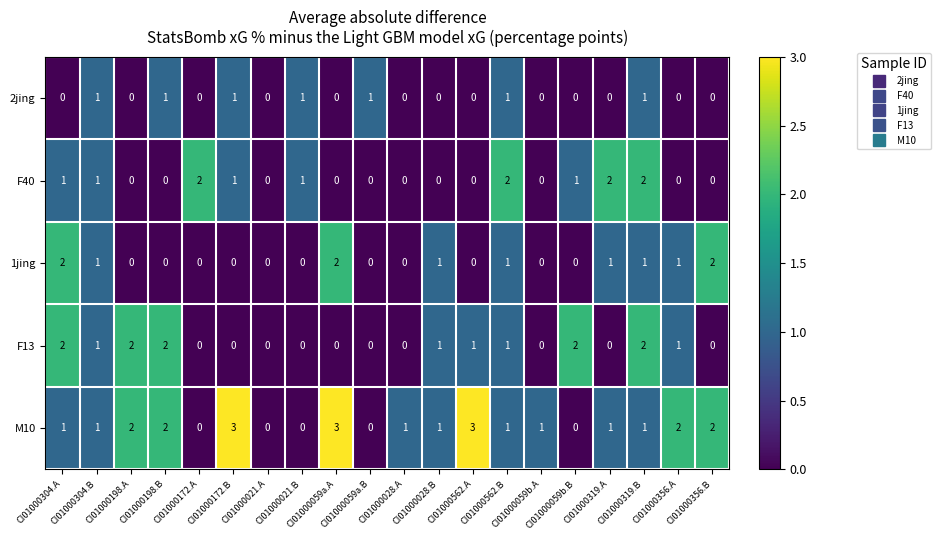

Which series has the widest spread of values?

M10